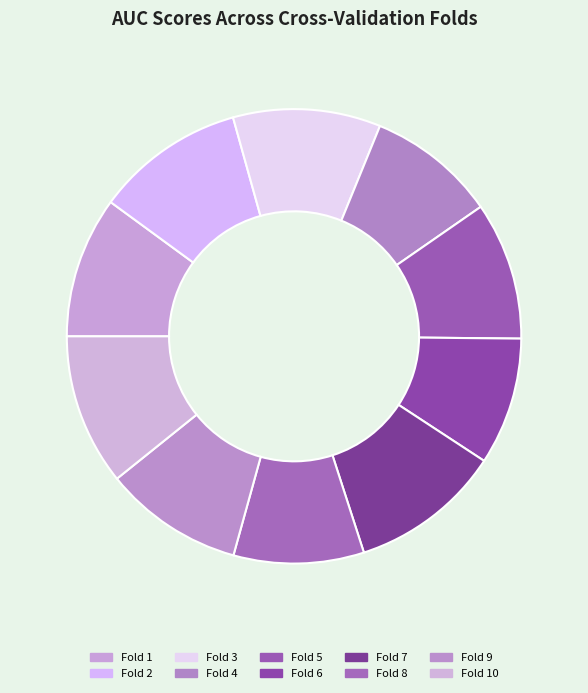

True or false: Fold 5 accounts for 10% of the total.

True